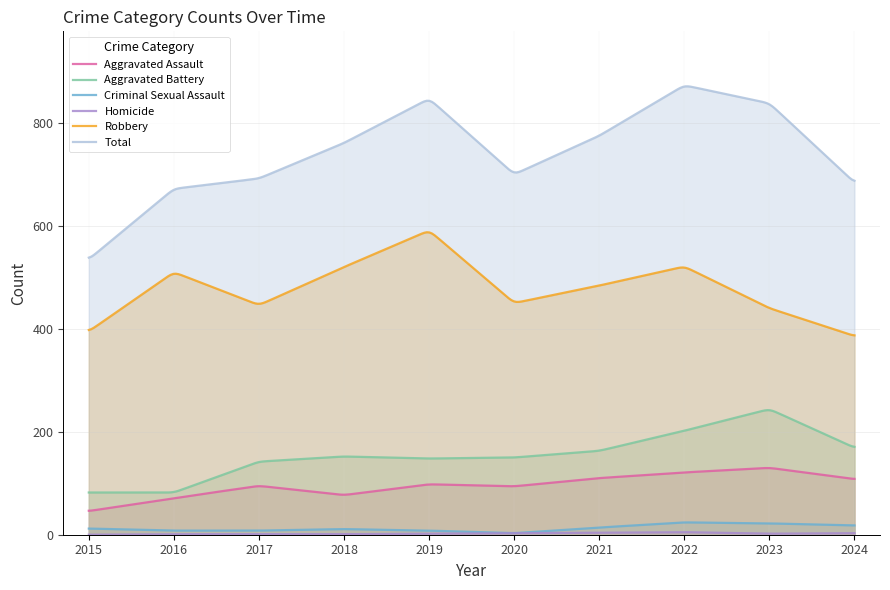

True or false: Homicide and Criminal Sexual Assault cross at least once.

False